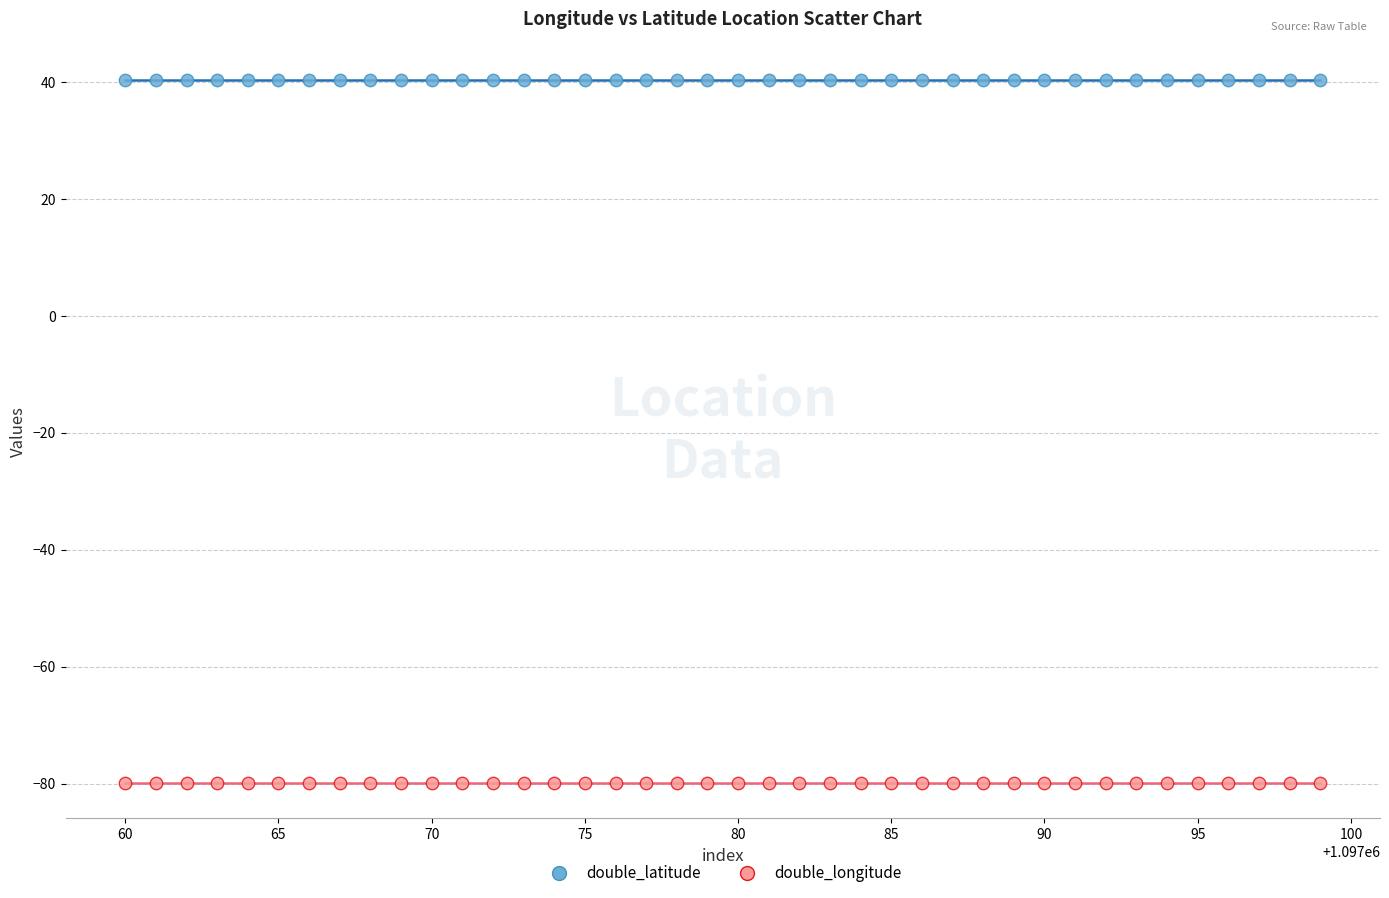

Which series reaches the minimum Y coordinate?

double_longitude